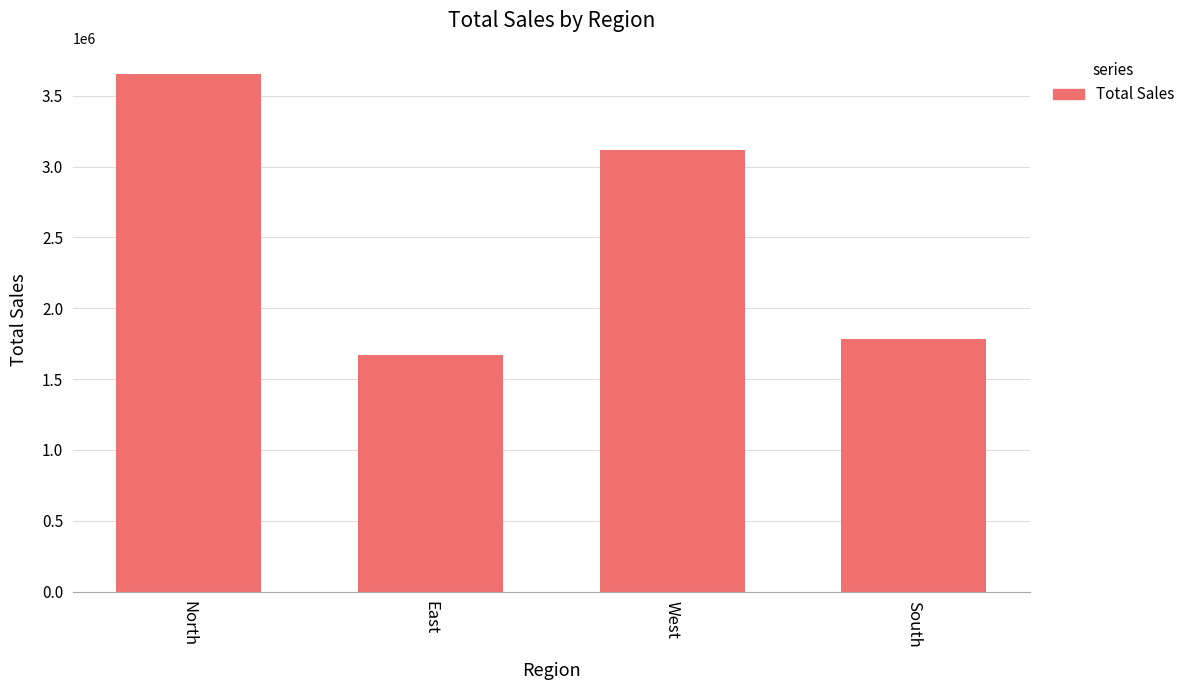

How many bars are there in total?

4